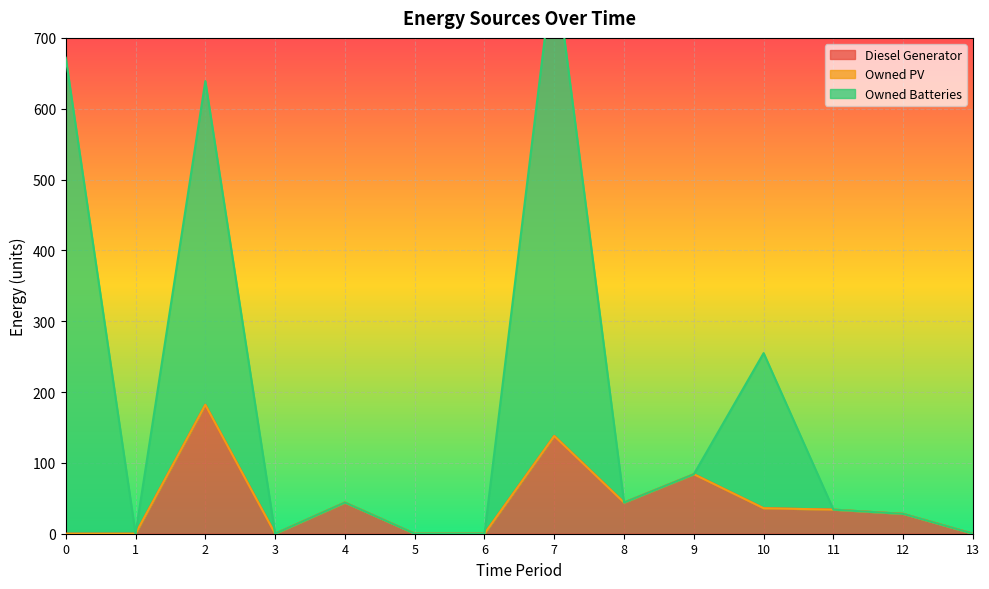

What is the average value of the Owned Batteries series?

186.4